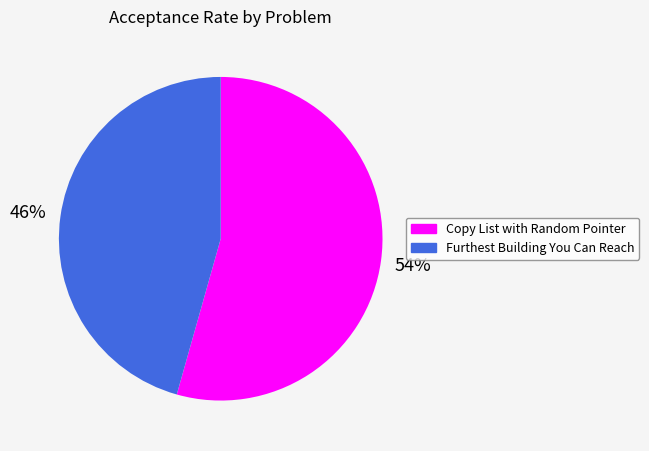

Between Furthest Building You Can Reach and Copy List with Random Pointer, which is larger?

Copy List with Random Pointer